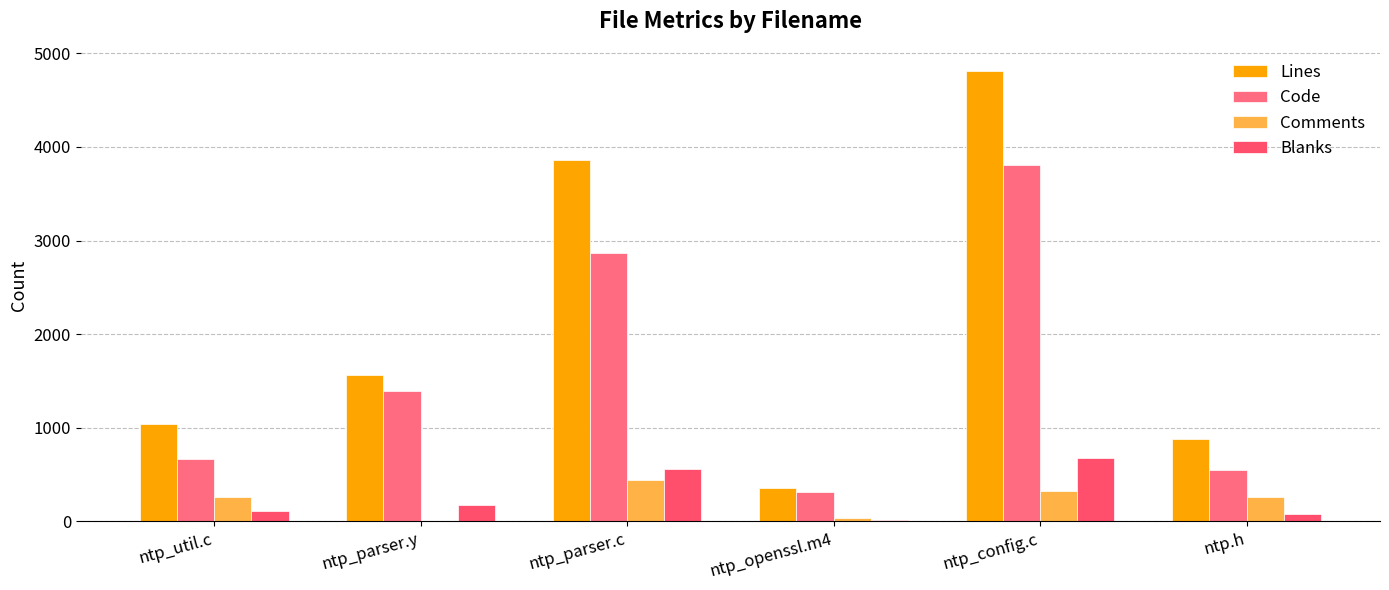

Which series has the widest spread of values?

Lines